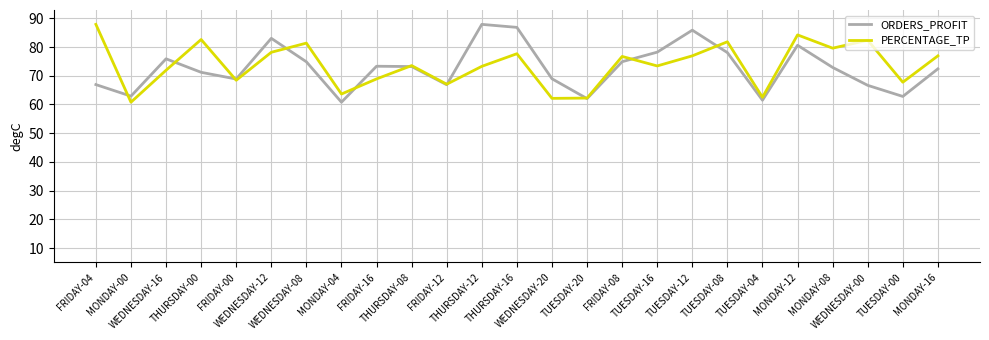

Where do PERCENTAGE_TP and ORDERS_PROFIT first cross each other?

FRIDAY-04 and MONDAY-00